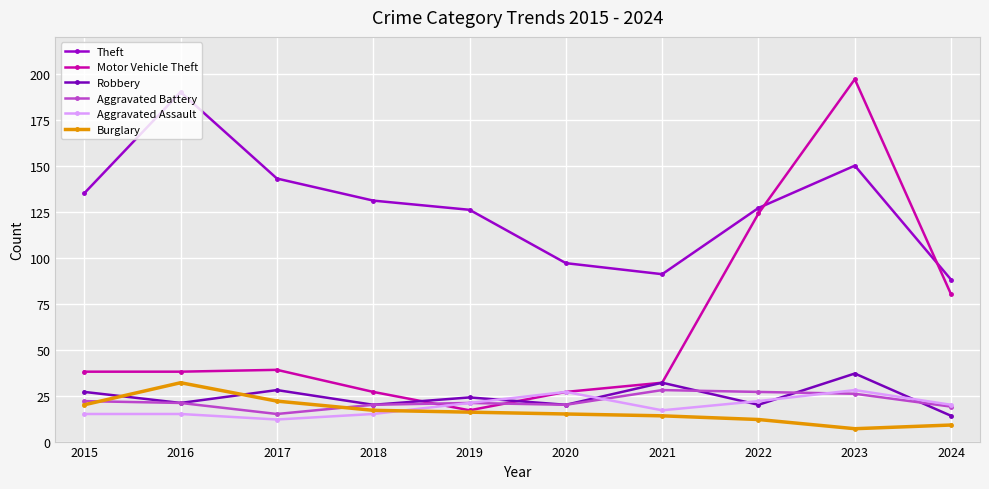

What is the value of the Aggravated Assault point at the 3rd from the left?

12